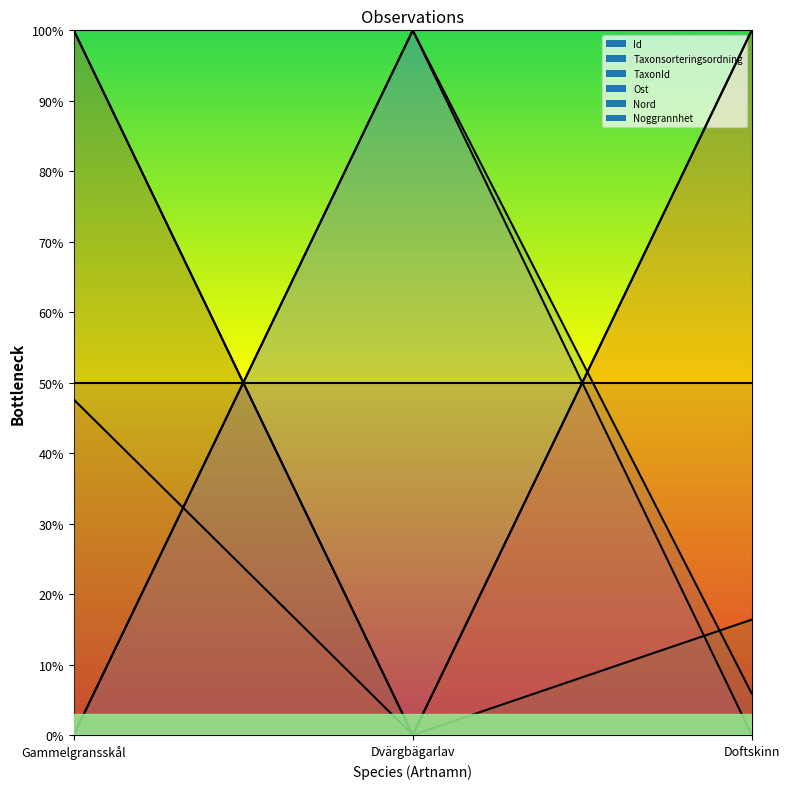

What is the average value of the TaxonId series?

0.4